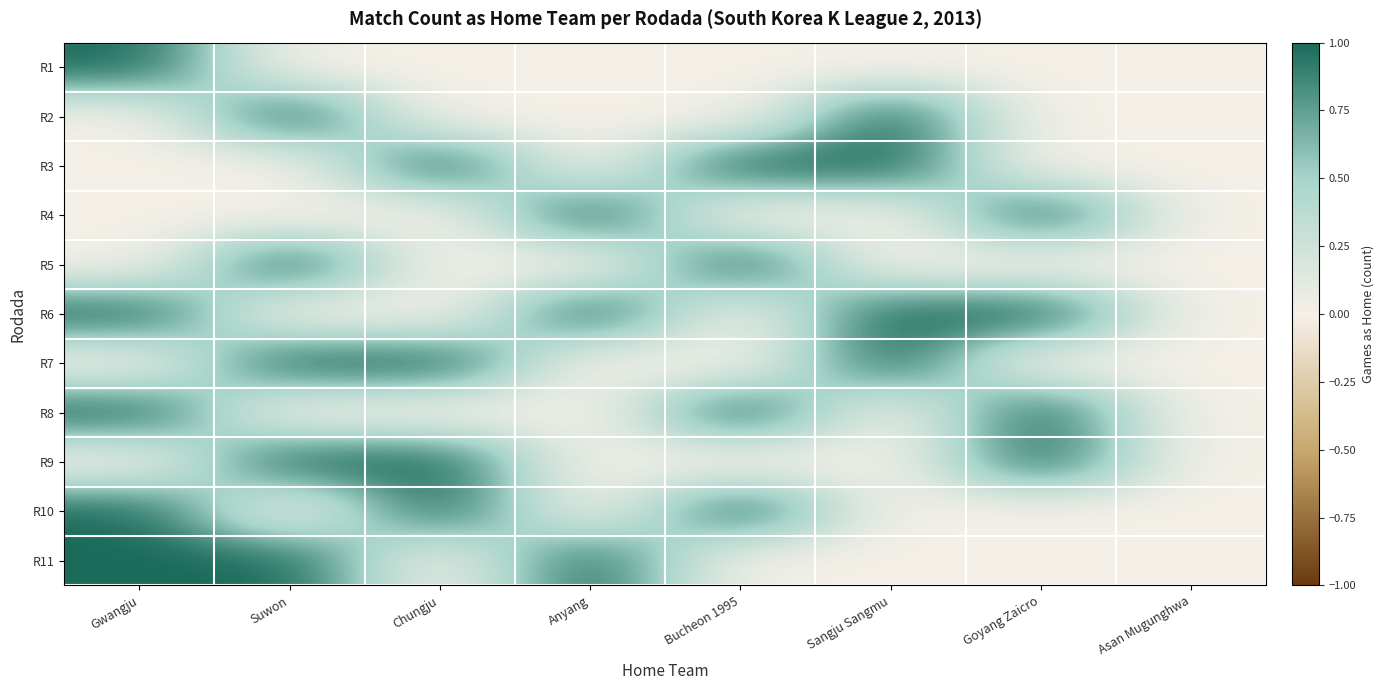

Which label corresponds to the largest value in the chart?

Gwangju